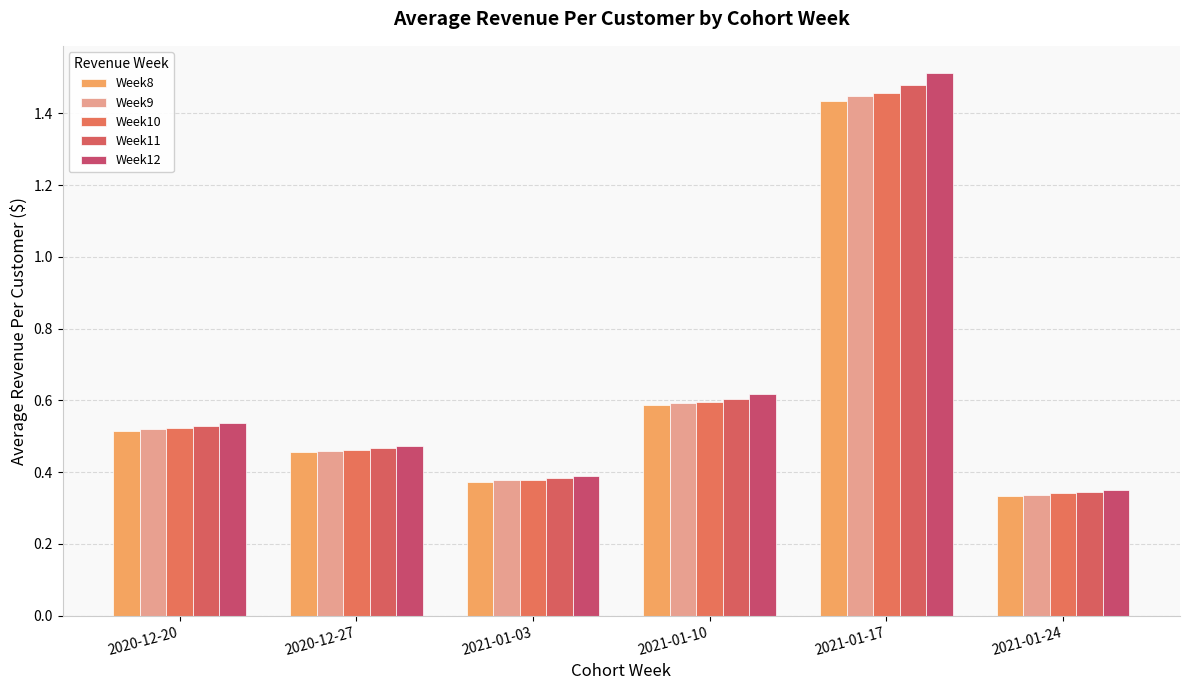

Rank the series by their maximum value, from highest to lowest.

Week12, Week11, Week10, Week9, Week8